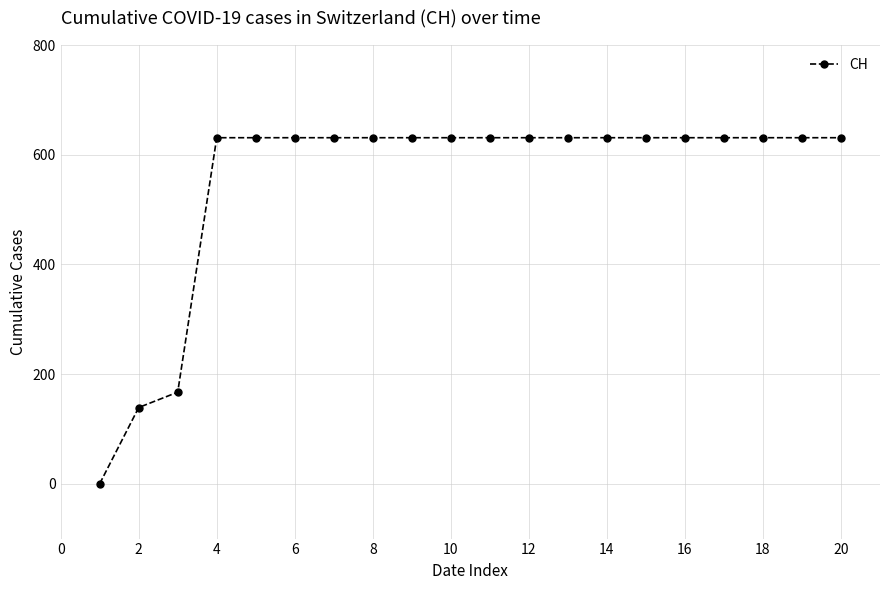

What is the difference between the maximum and minimum values?

631